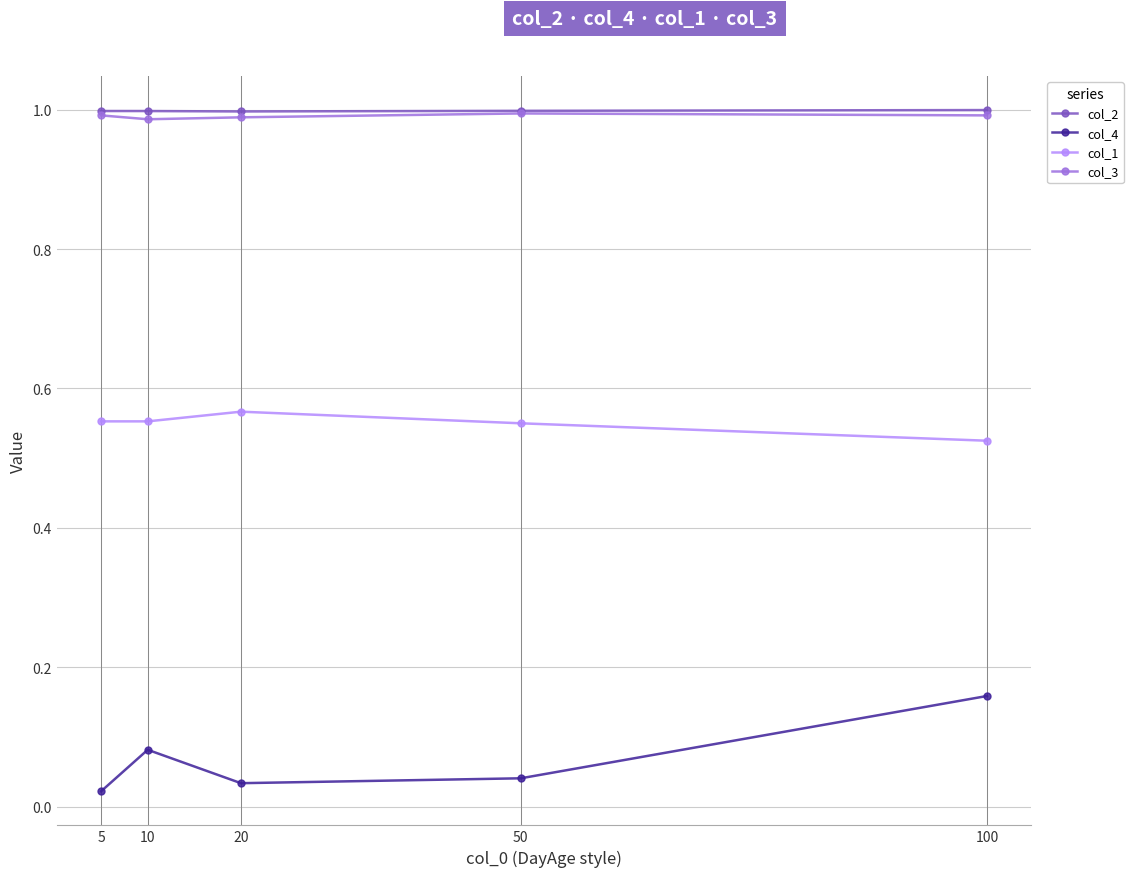

The col_3 series shows 1.0 at 50. True or false?

True